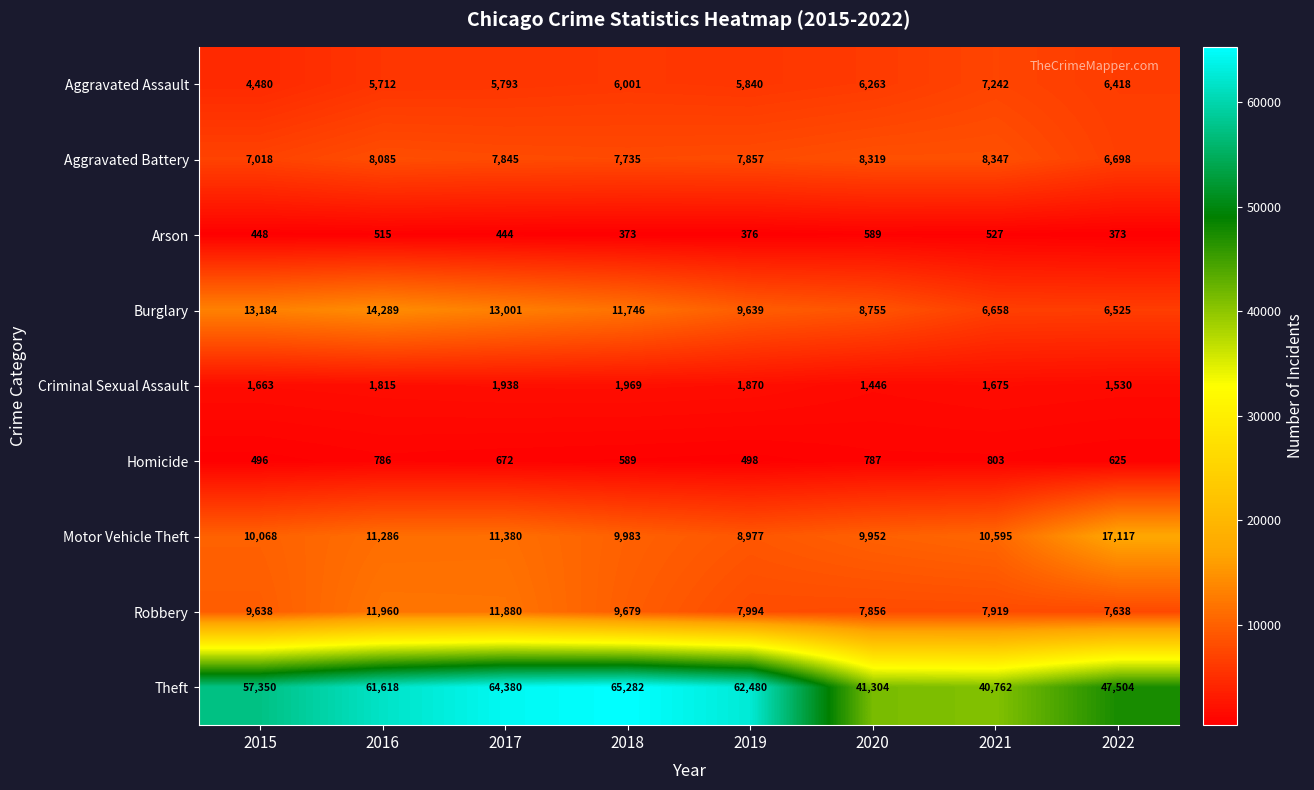

Is it true that Theft equals 40762 at 2021?

True